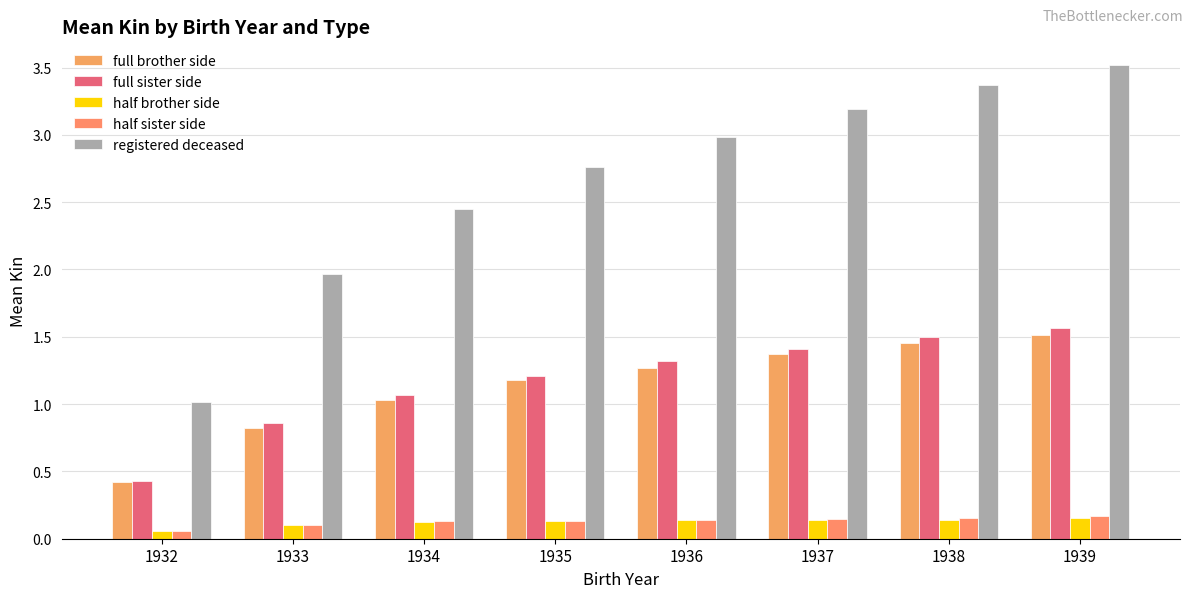

How many groups of bars are there?

8